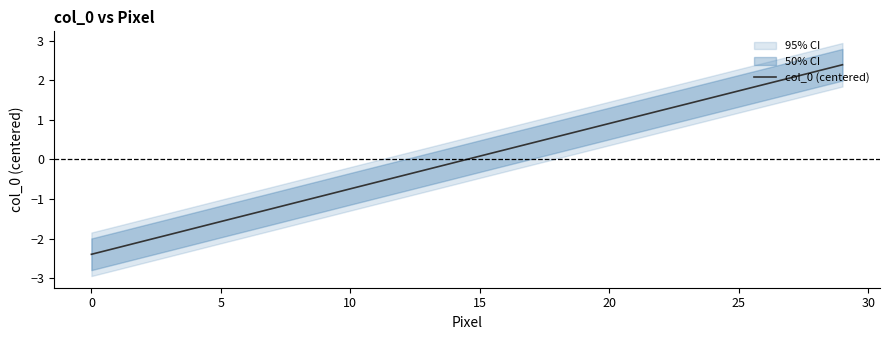

What is the label of the 20th point from the left?

19